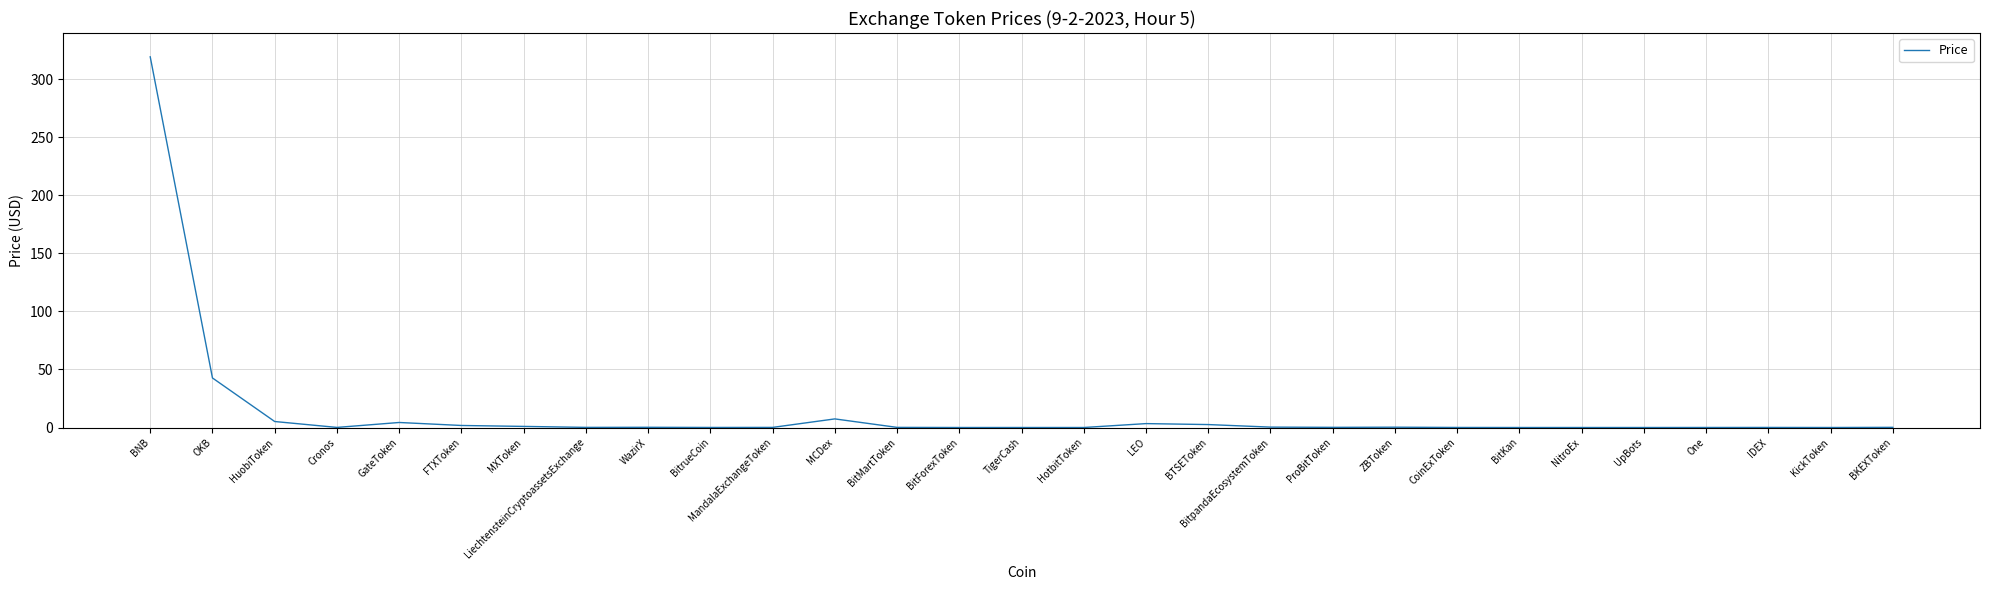

How many distinct data groups are displayed?

1